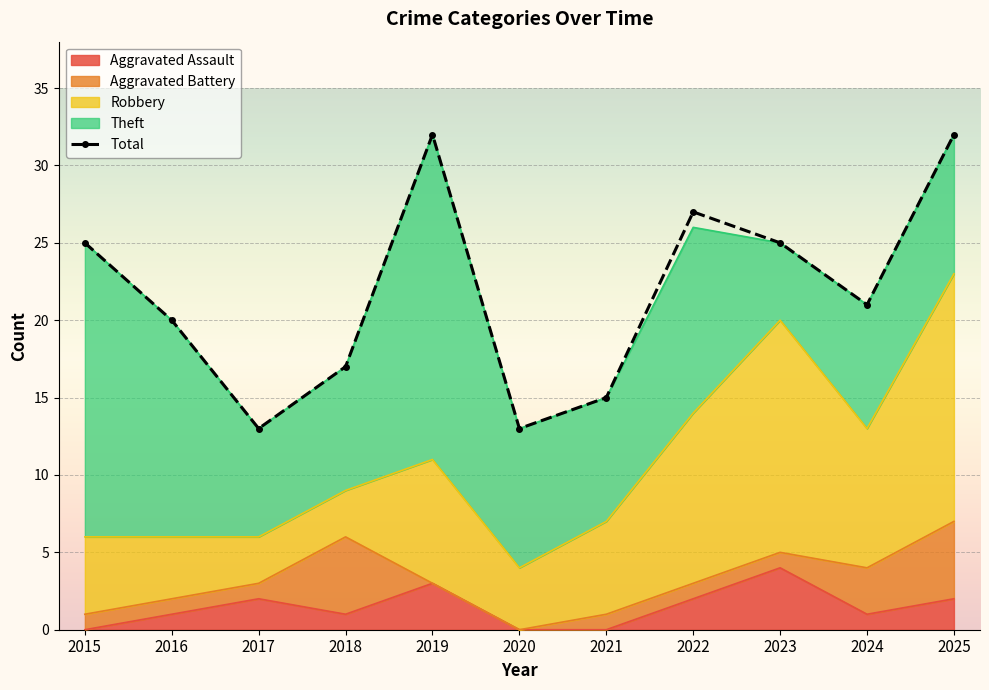

What is the greatest value displayed?

32